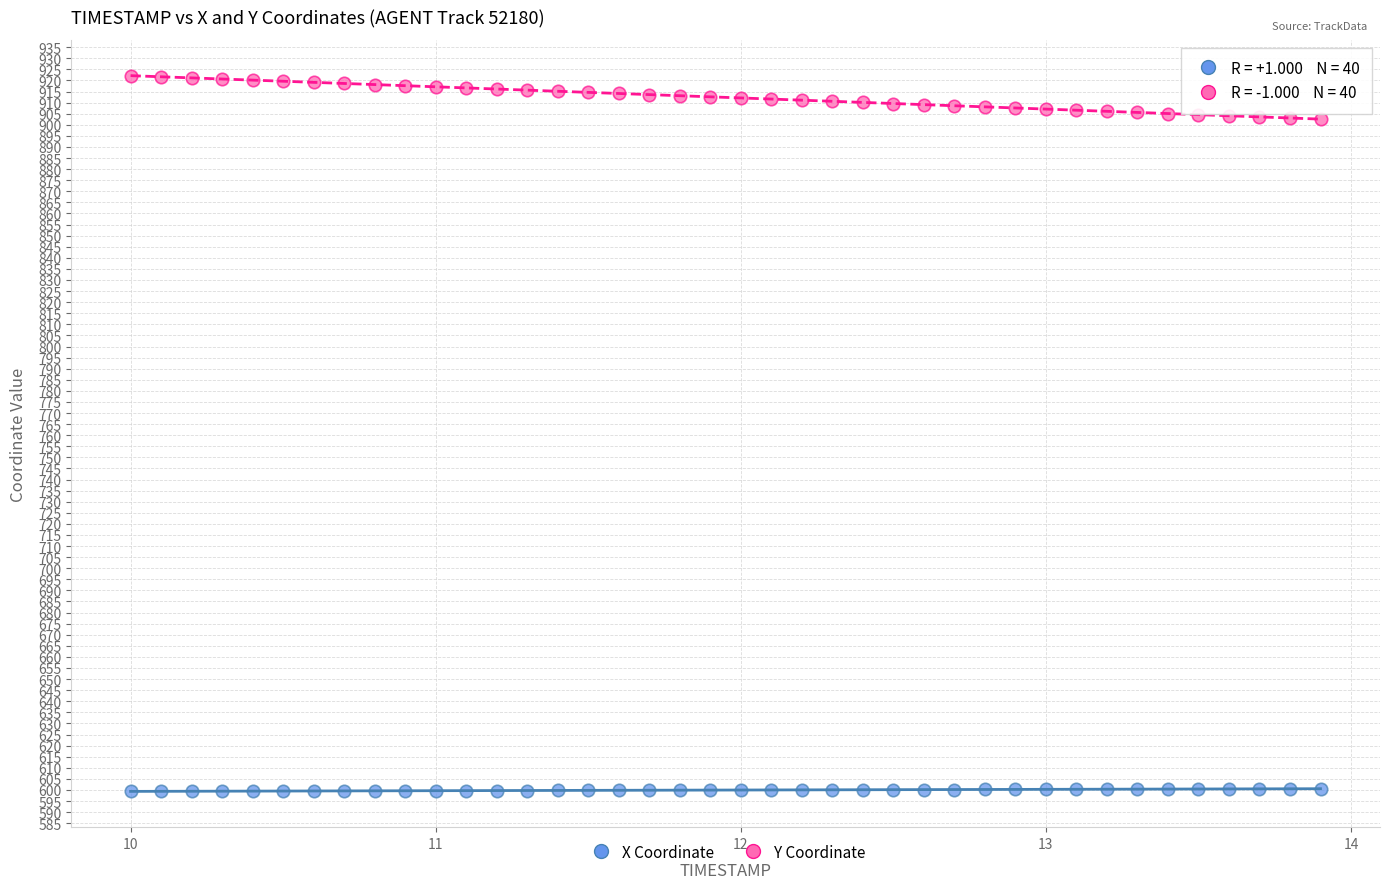

Which series contains the highest Y value?

Y Coordinate